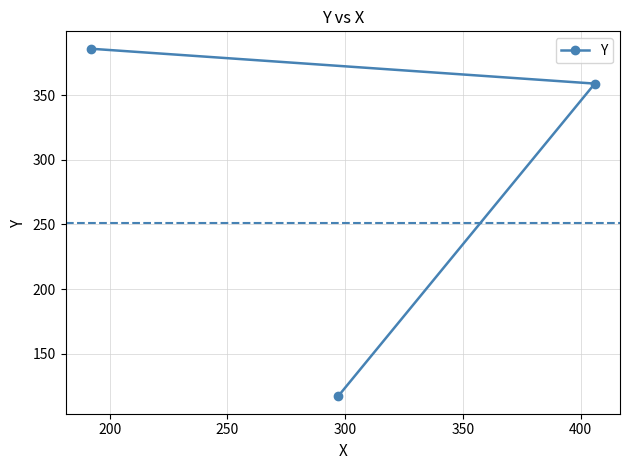

What is the minimum value shown in the chart?

117